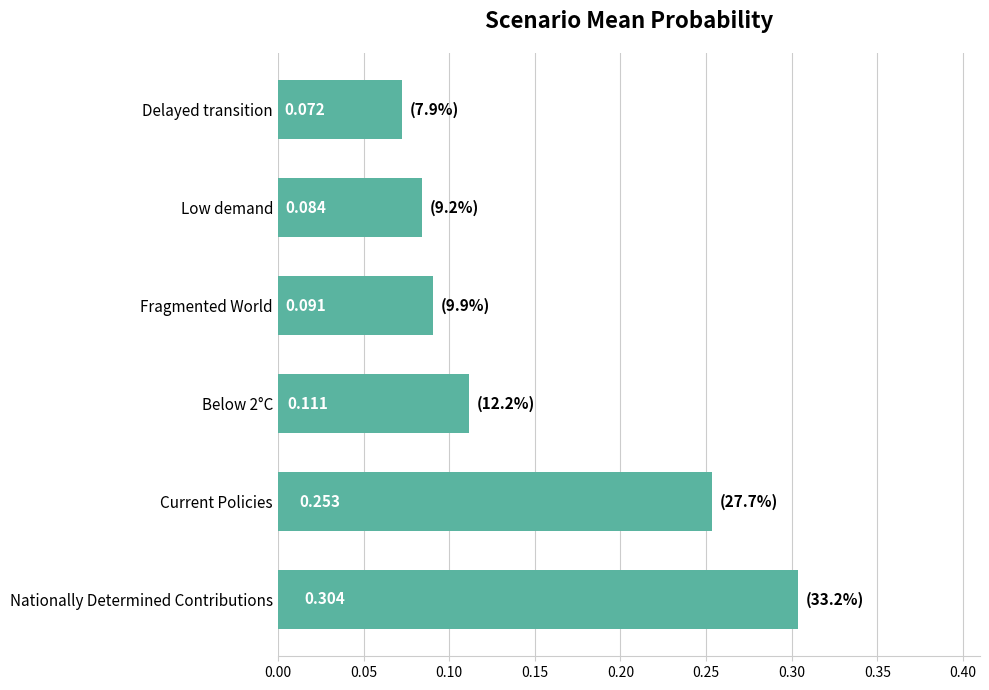

What is the difference between the maximum and minimum values?

0.2